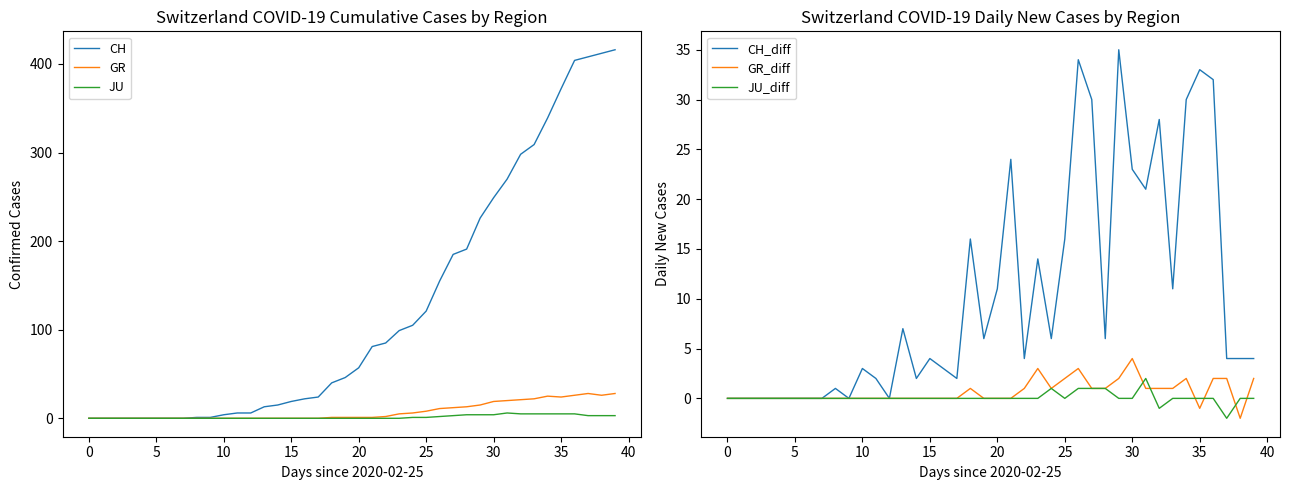

True or false: GR has a value of 24 at 35.

True